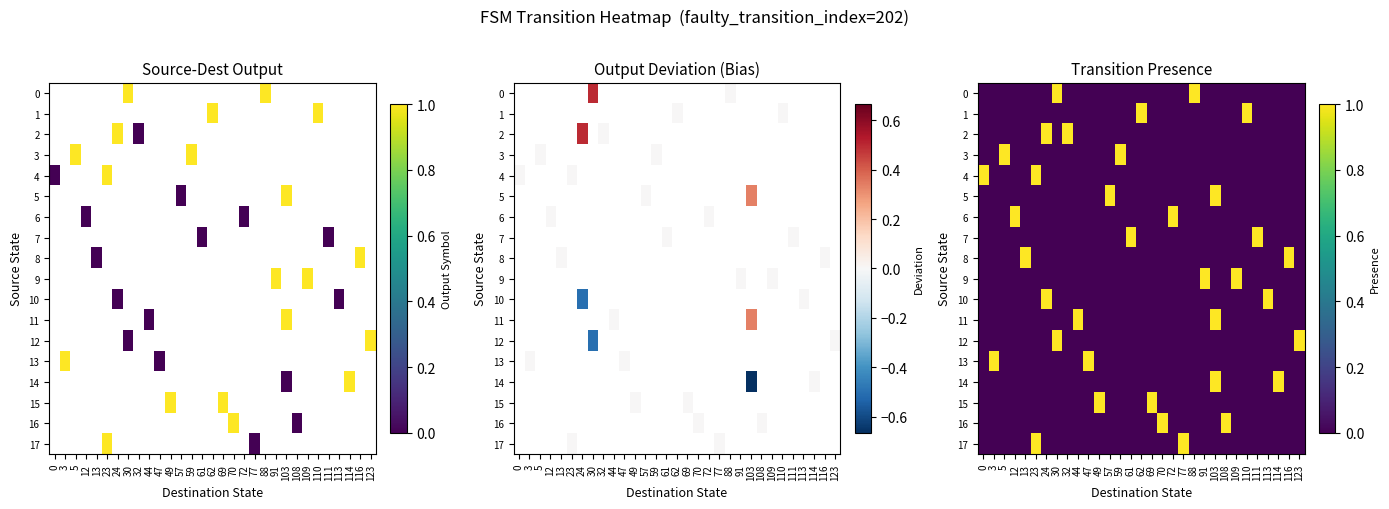

The value of 17 at 70 is 1. True or false?

False